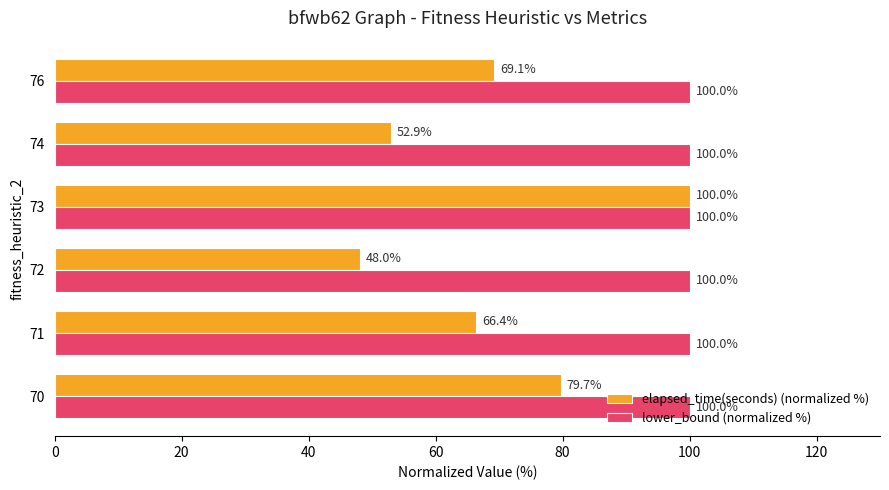

True or false: elapsed_time(seconds) (normalized %) has a value of 66.4 at 71.

True